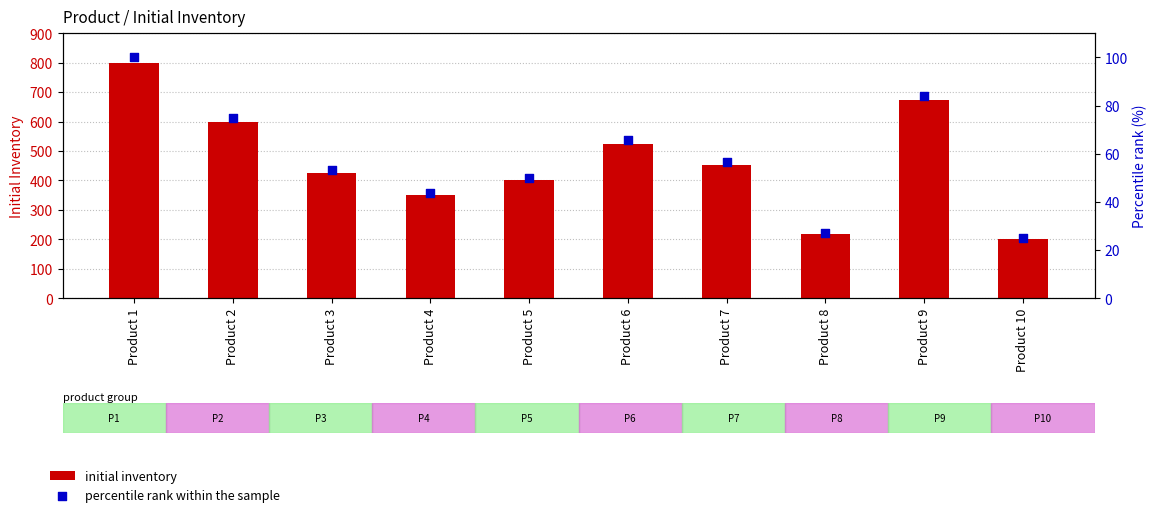

Which series has the largest total across all categories?

initial inventory